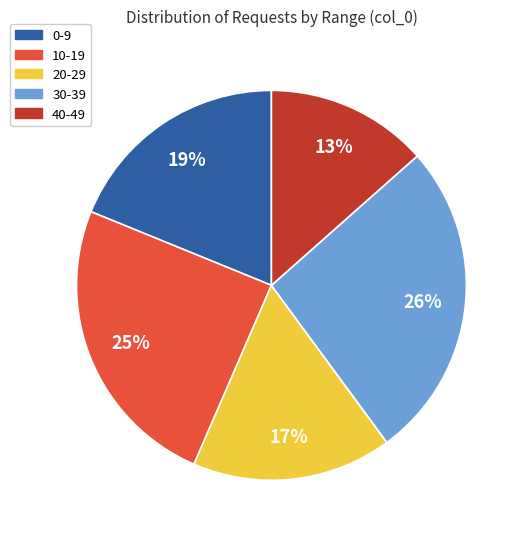

Which slice is the smallest?

40-49